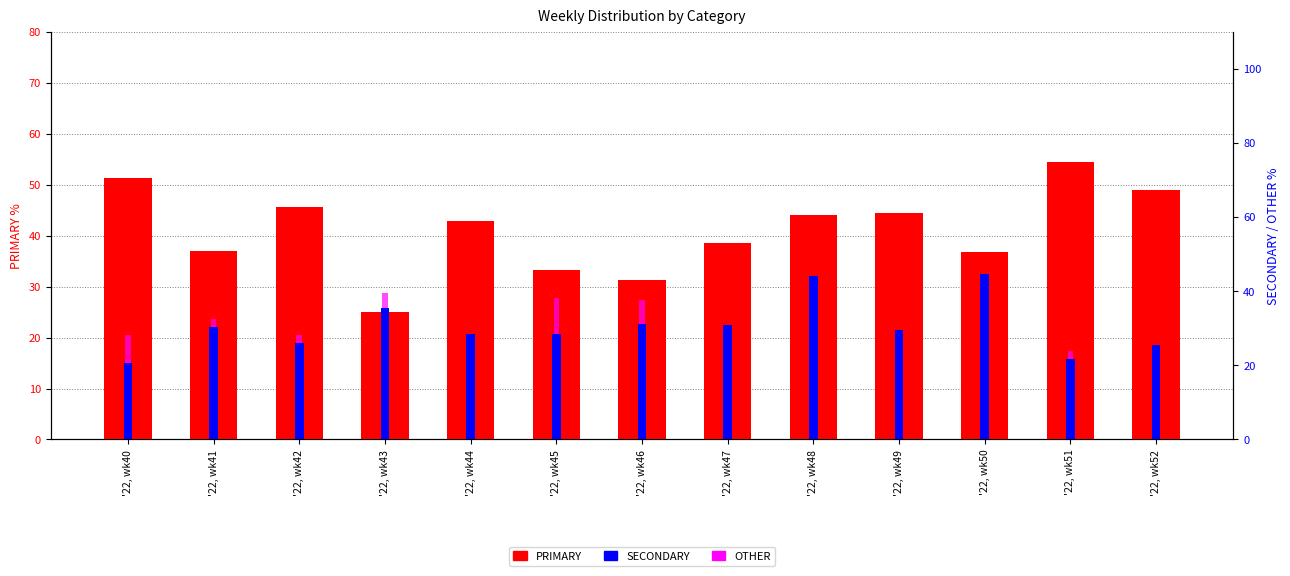

Which series has the widest spread of values?

PRIMARY